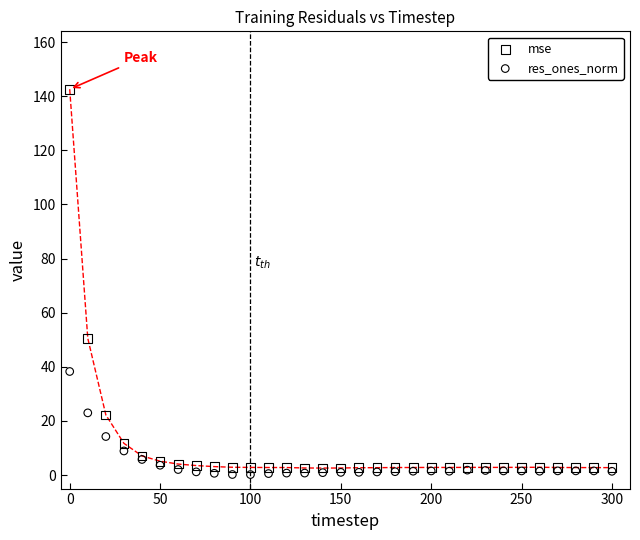

What are all the series names shown in the legend?

mse, res_ones_norm